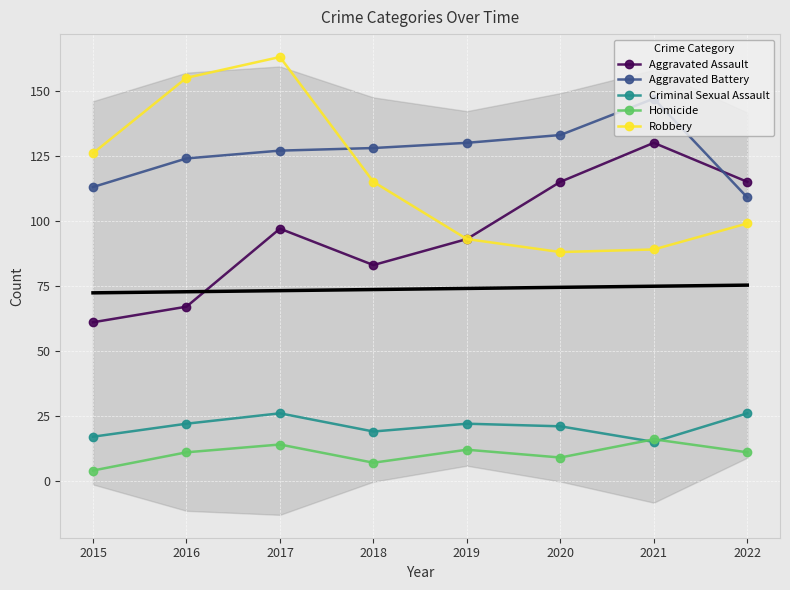

What are all the series names shown in the legend?

Aggravated Assault, Aggravated Battery, Criminal Sexual Assault, Homicide, Robbery